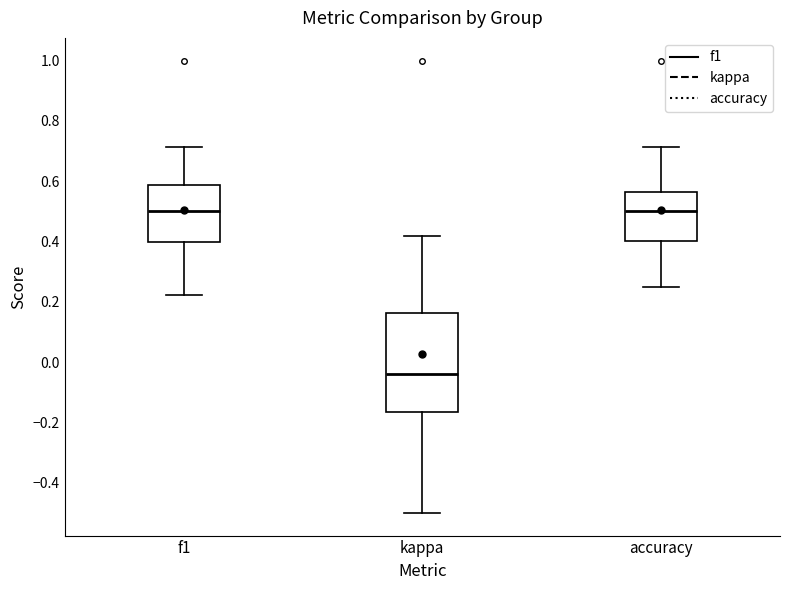

Reading left to right, read every box against the y-axis: the position of its median line, the range the box covers, and the ends of its whiskers. The values are not printed on the chart, so give them approximately, as read against the axis.

f1: median 0.50, box 0.40 to 0.58, whiskers 0.22 to 0.72
kappa: median -0.04, box -0.16 to 0.16, whiskers -0.50 to 0.42
accuracy: median 0.50, box 0.40 to 0.56, whiskers 0.26 to 0.72